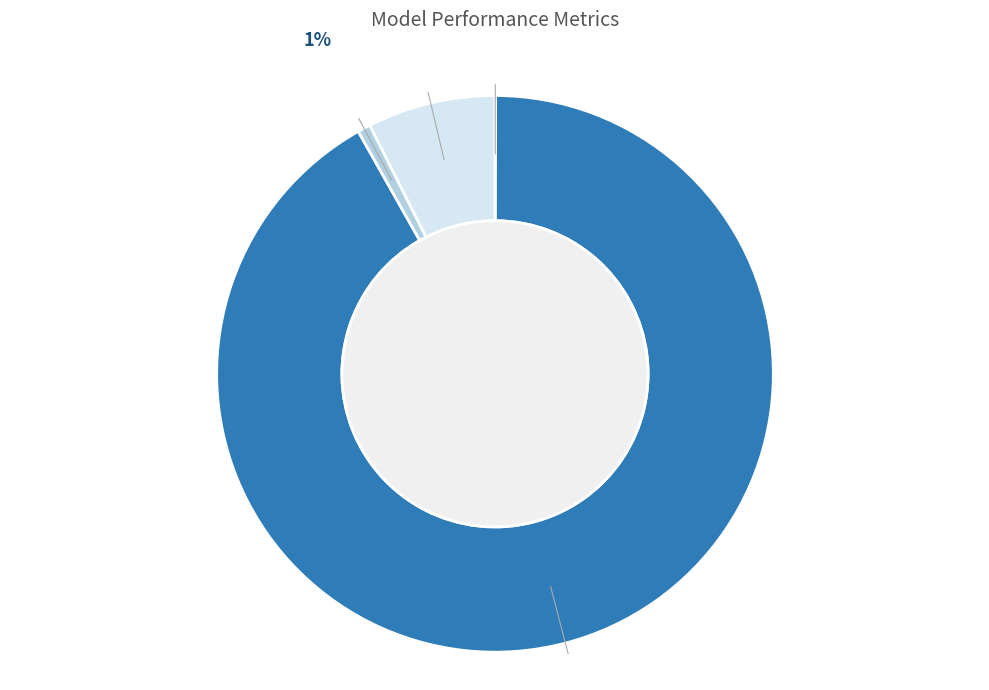

To the nearest percent, what is the average slice percentage?

25%